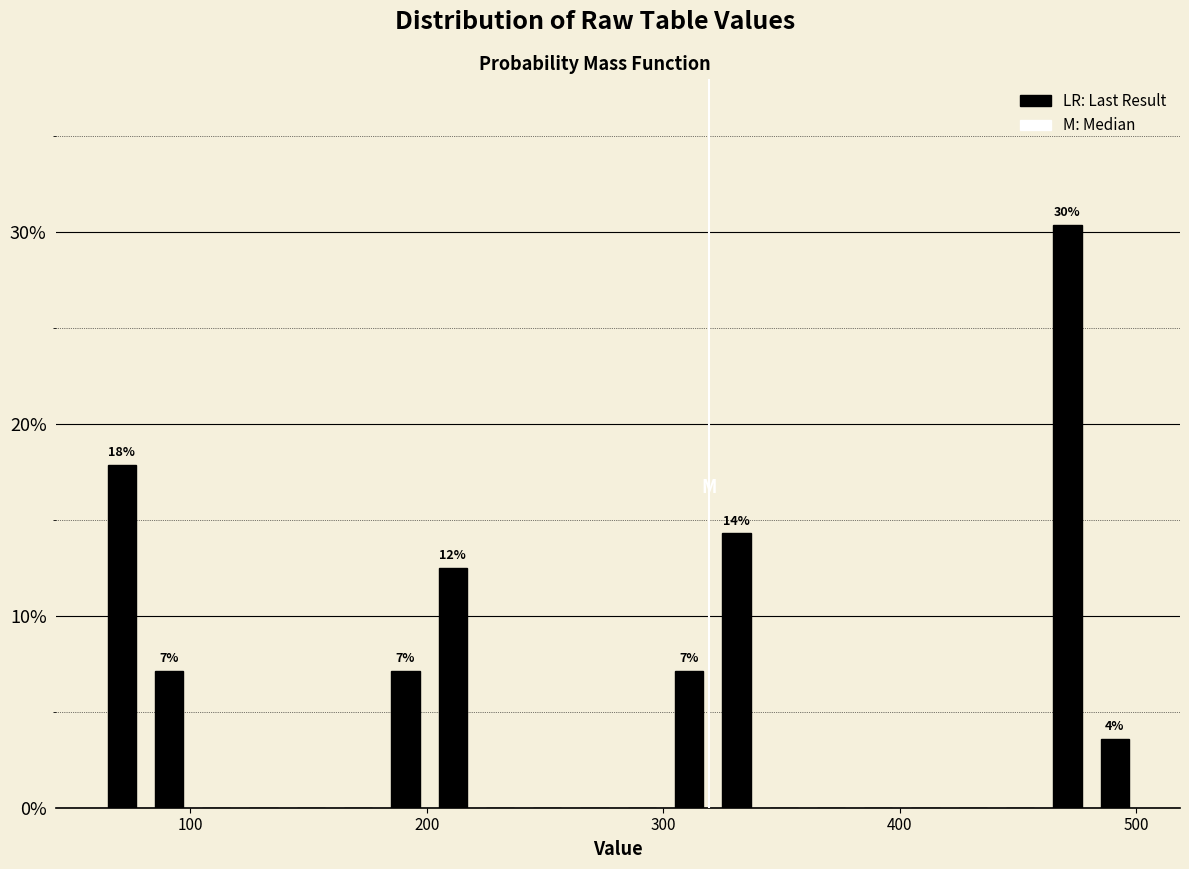

Around what value on the x-axis is the tallest bar? Give the approximate position of its centre, as read against the axis.

470